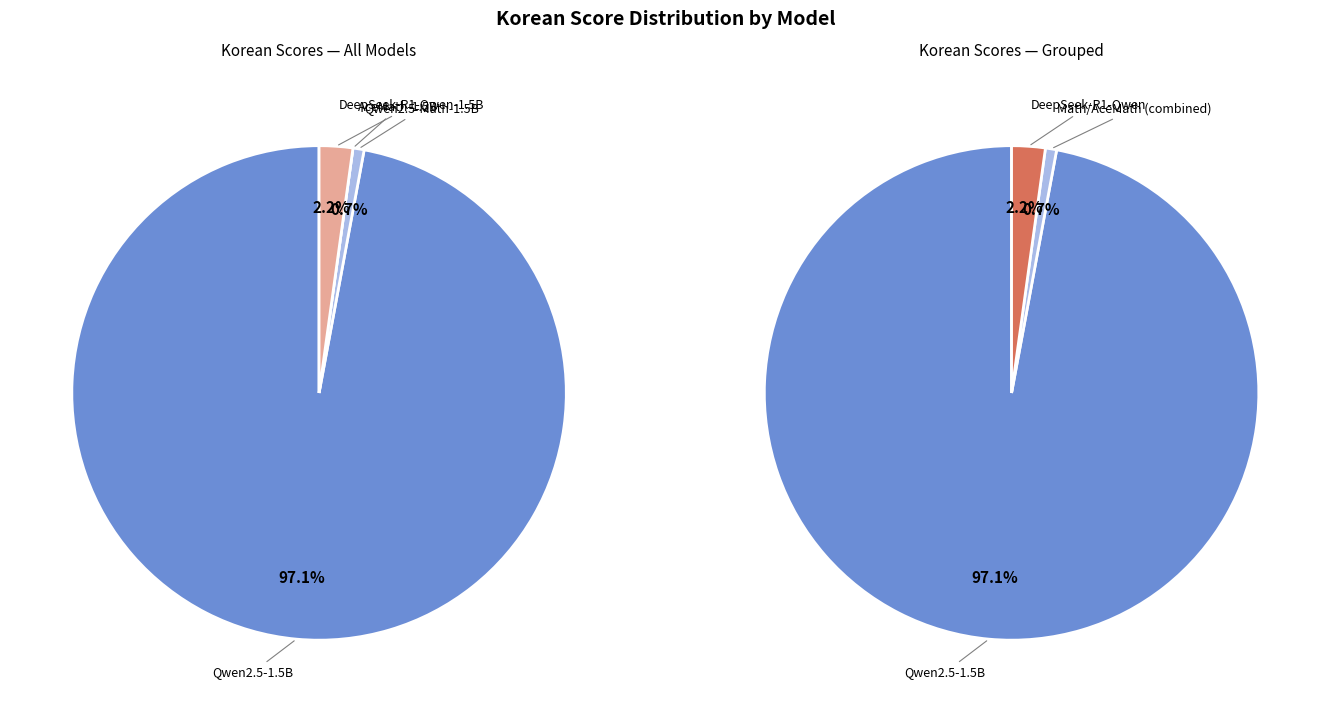

True or false: nvidia_AceMath-1.5B-Instruct accounts for 0% of the total.

True